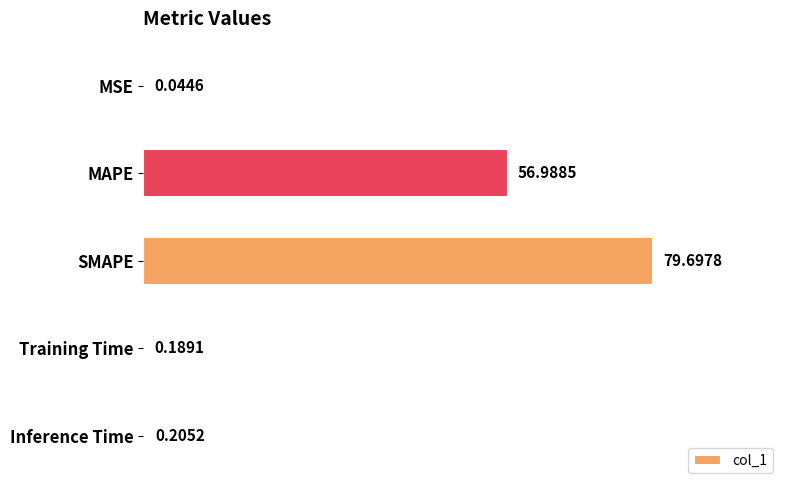

At which label is the value closest to 39?

MAPE